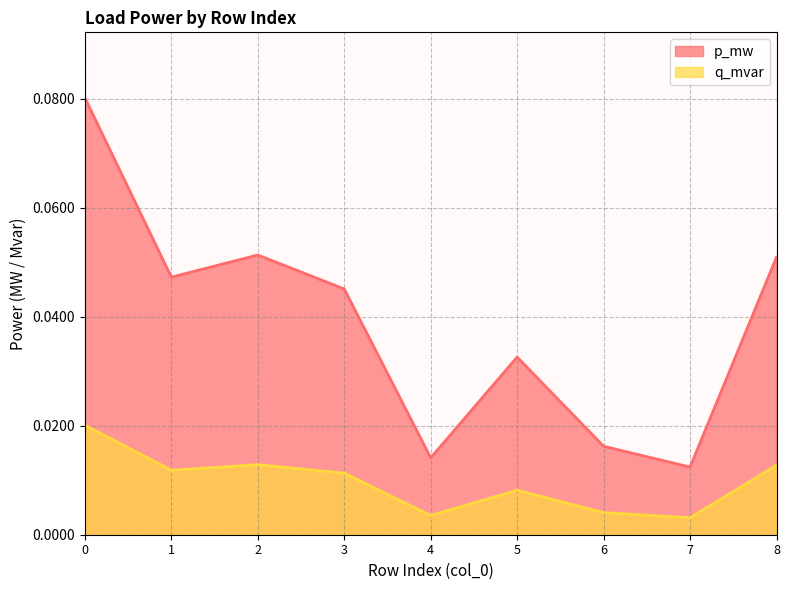

Does the chart have visible grid lines?

Yes